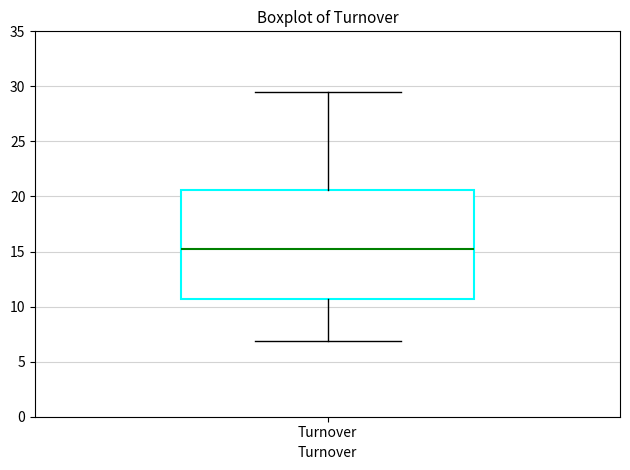

Read this box plot against the y-axis: the position of the median line, the range covered by the box, and the ends of both whiskers. The values are not printed on the chart, so give them approximately, as read against the axis.

median 15.0, box 10.5 to 20.5, whiskers 7.0 to 29.5